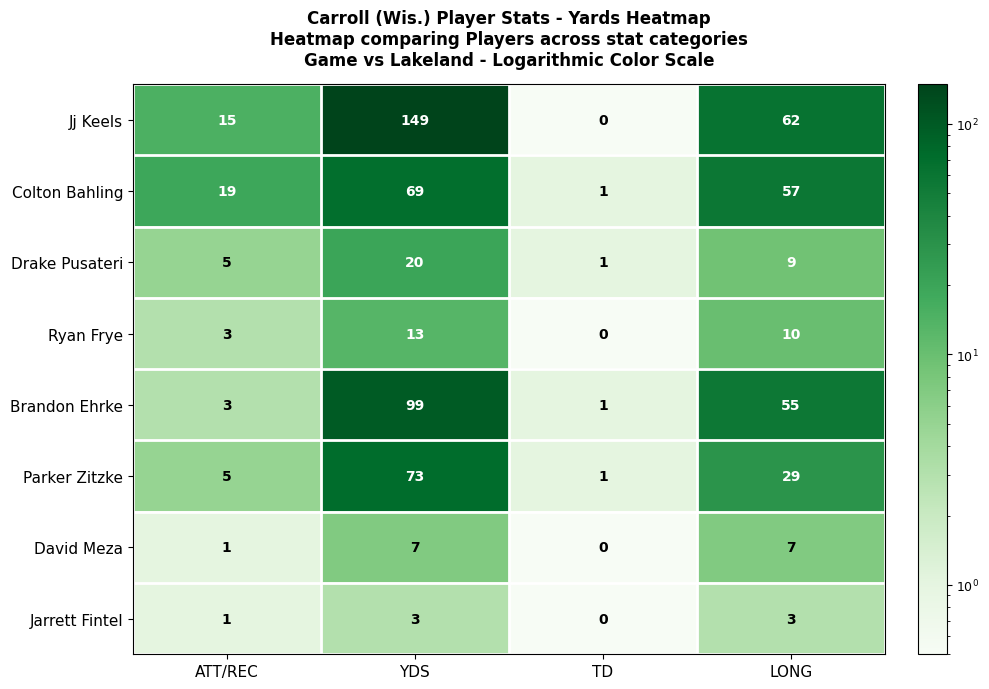

How many Jarrett Fintel values are between 1 and 3?

3